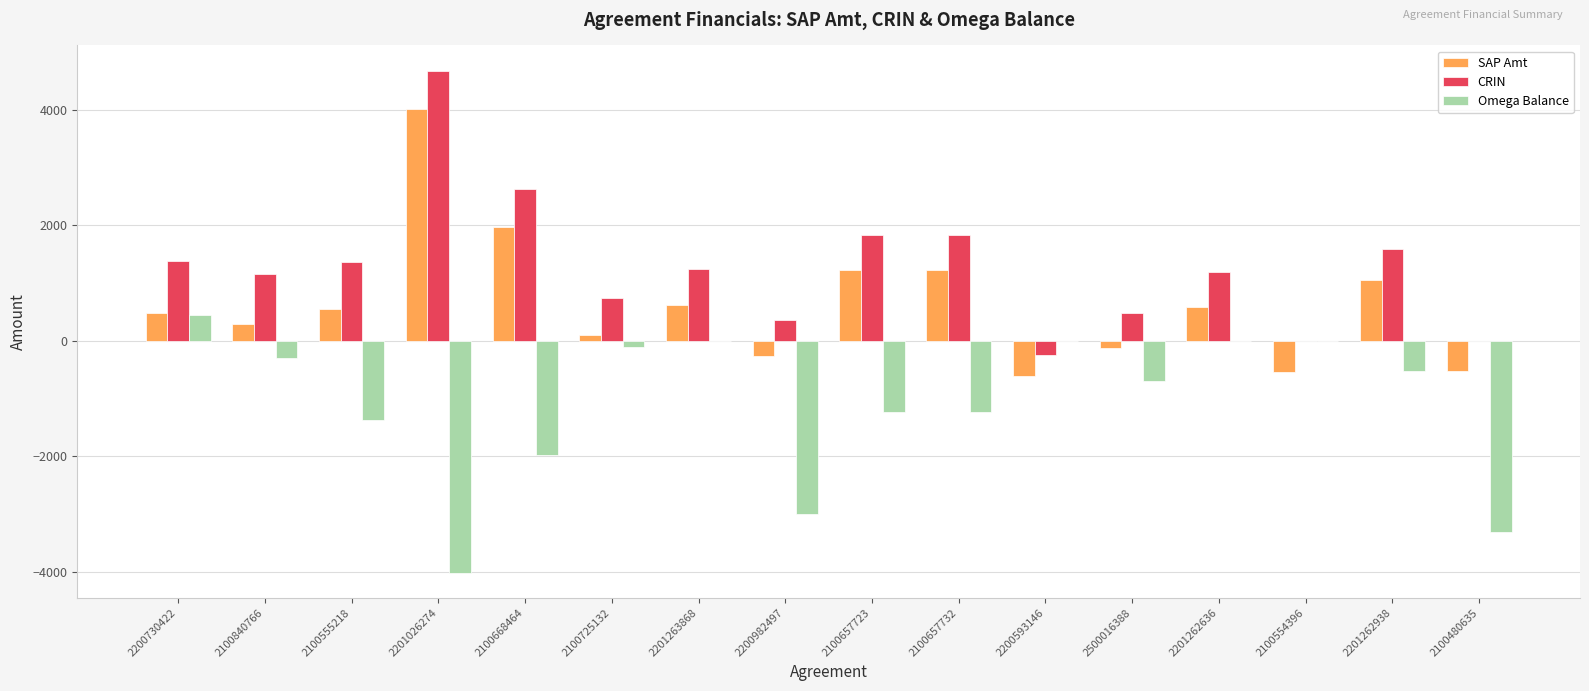

Is it true that Omega Balance equals -4010.6 at 2201026274?

True